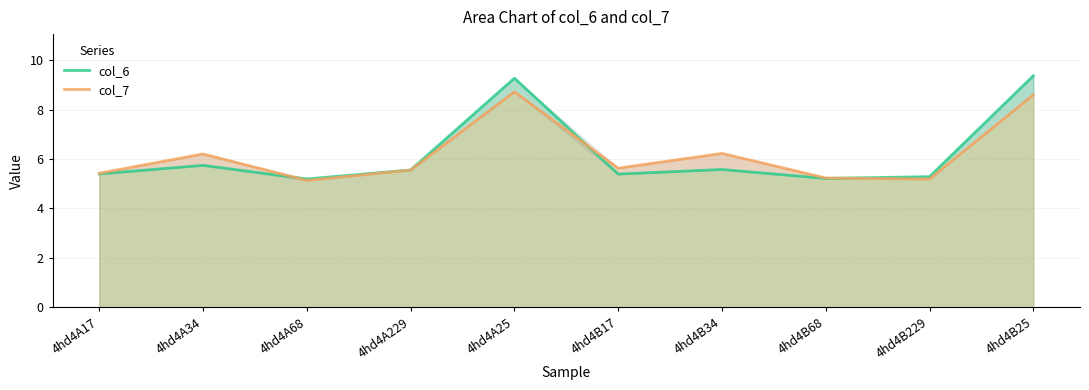

What is the label of the 7th point from the right?

4hd4A229